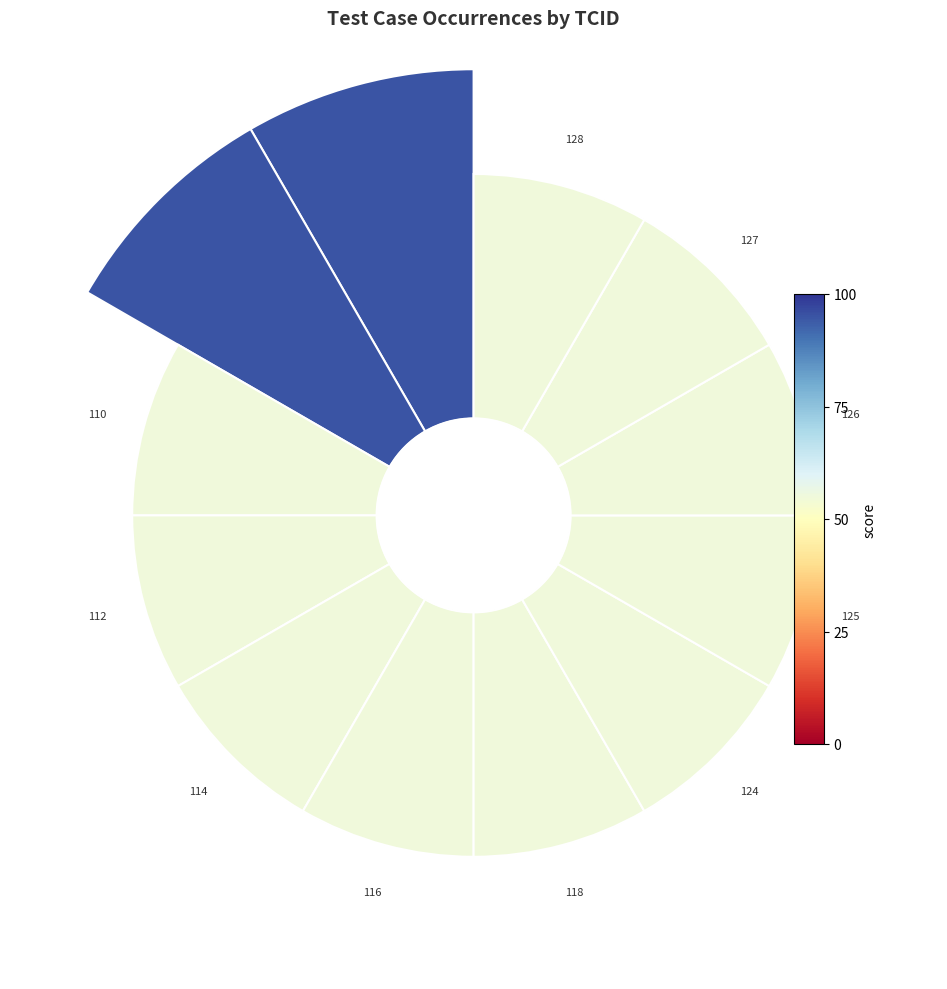

What is the total percentage of 9 and 5?

15.6%